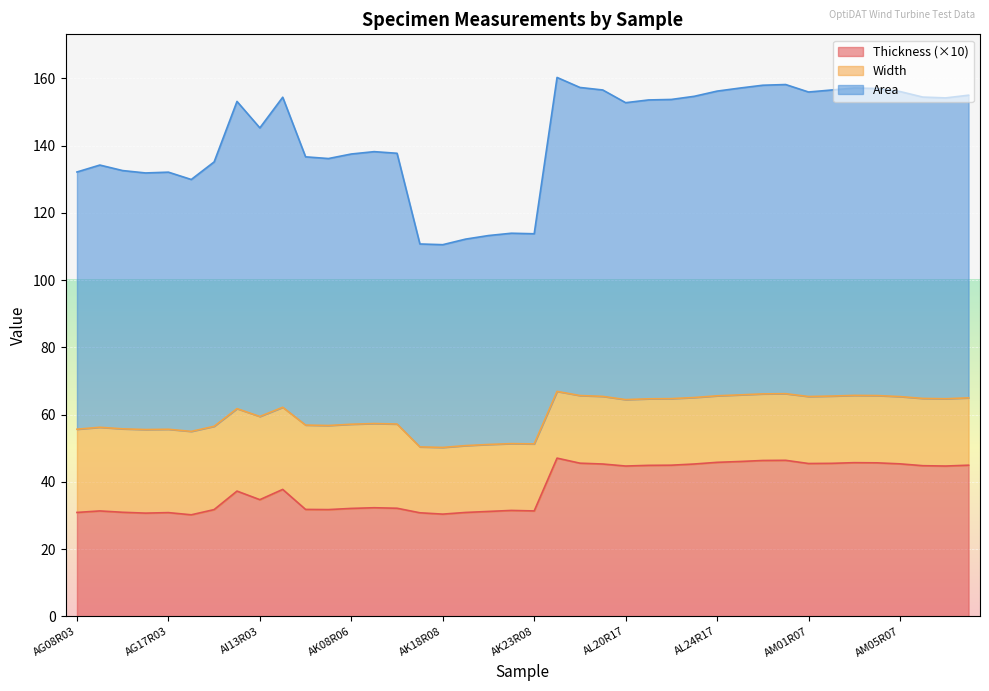

What is the label of the 39th point from the left?

AM08R07